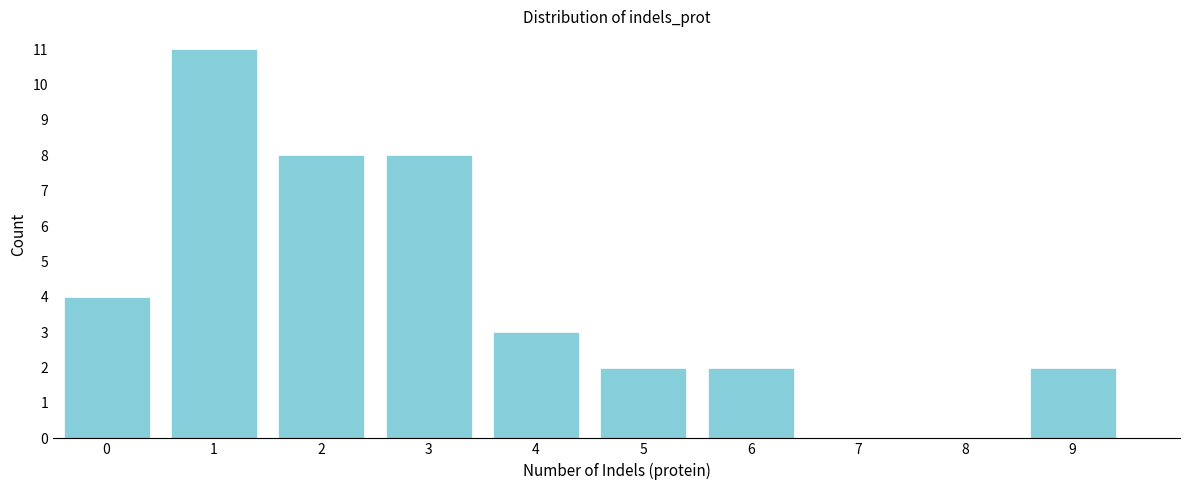

Reading left to right, extract all data points from this chart.

0=4	1=11	2=8	3=8	4=3	5=2	6=2	7=0	8=0	9=2